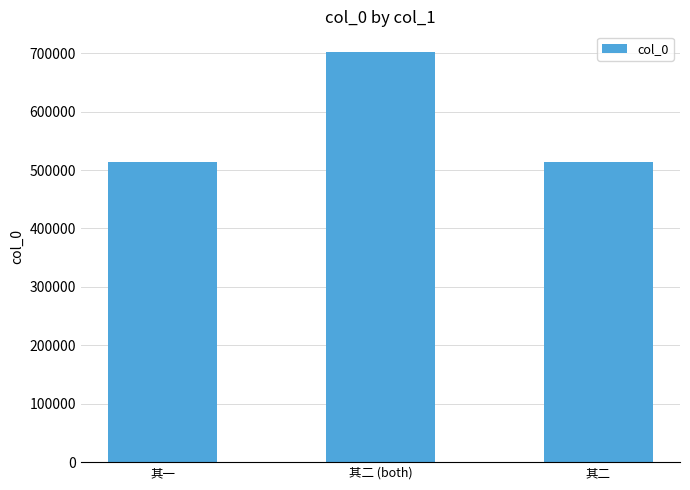

Where does the data first go above 513588?

其二 (both)